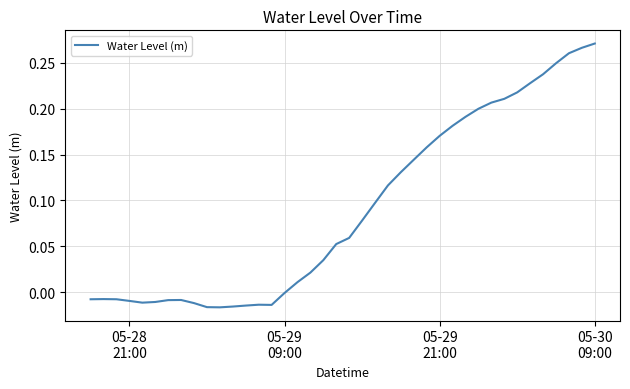

Count the number of categories in the chart.

40